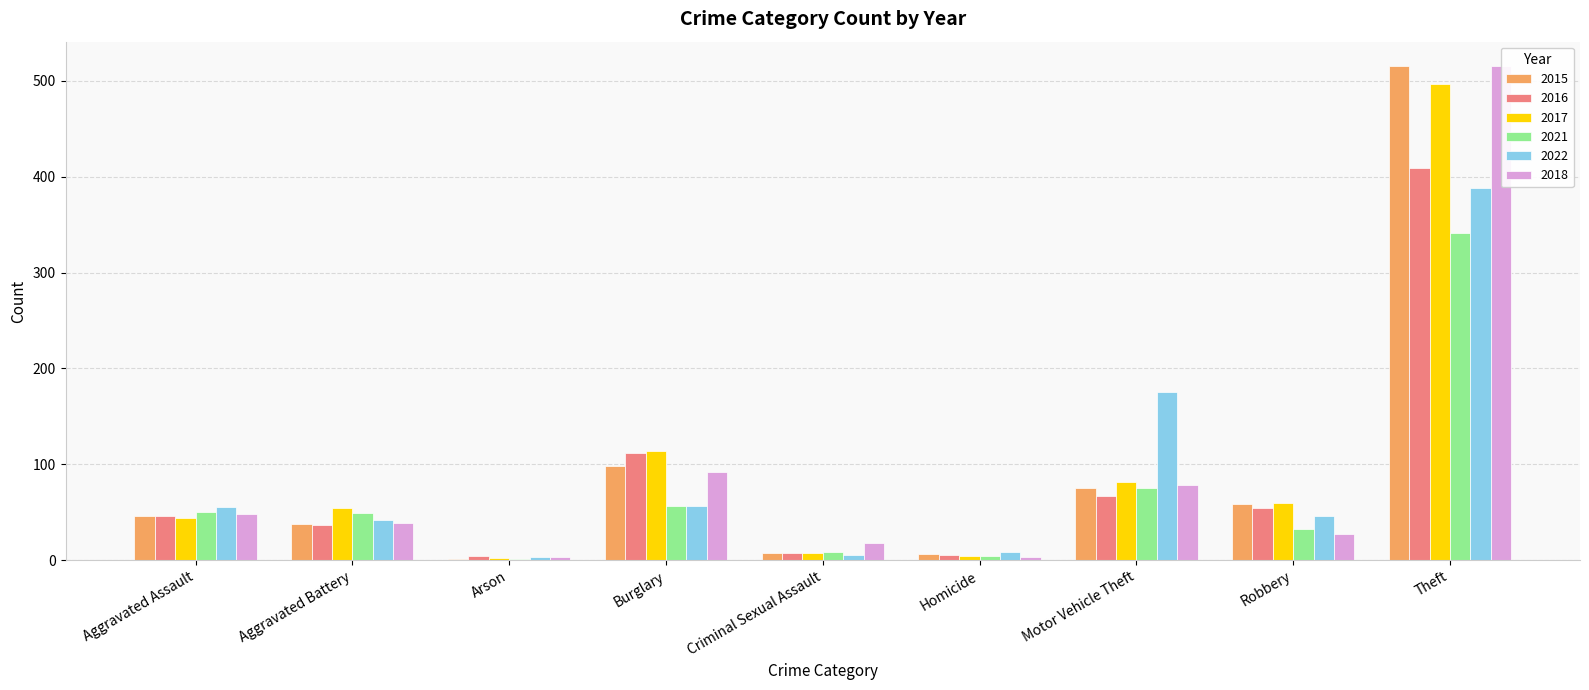

Where is 2017 nearest to the value 249?

Burglary